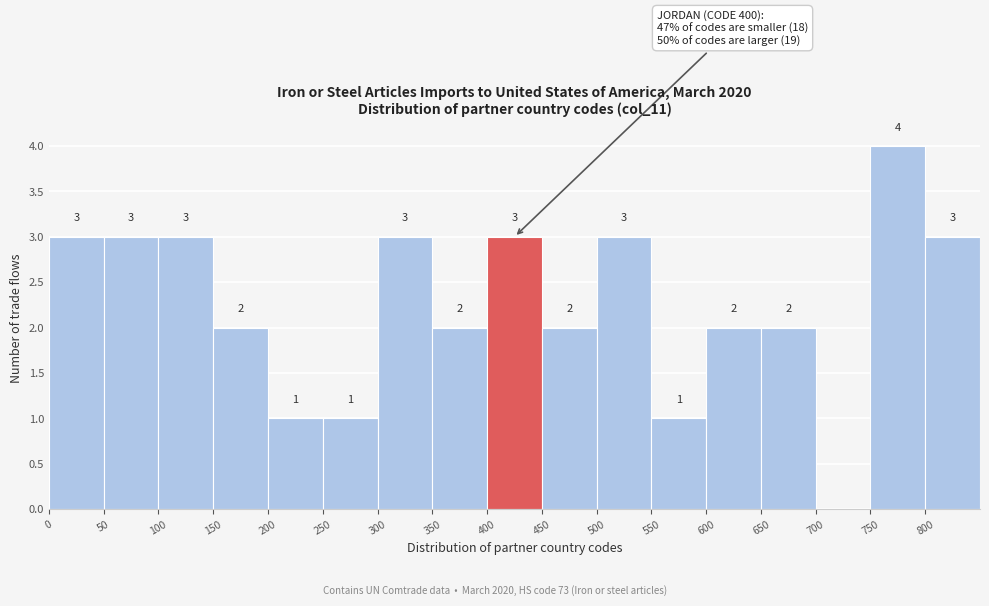

Which range on the x-axis has the tallest bar?

750 to 800